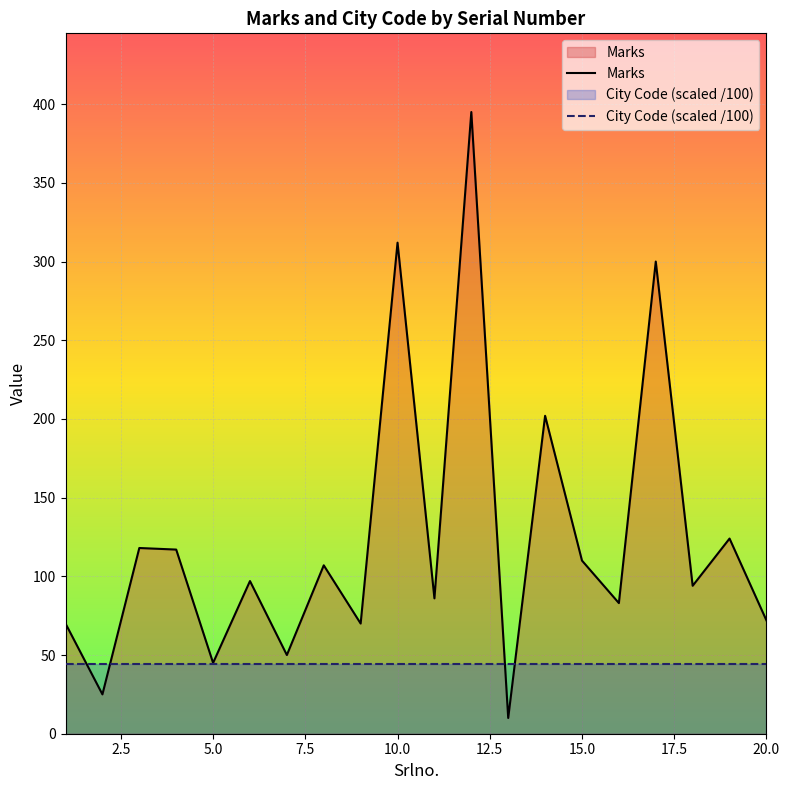

What is the highest value of the City Code (scaled /100) series?

44.5